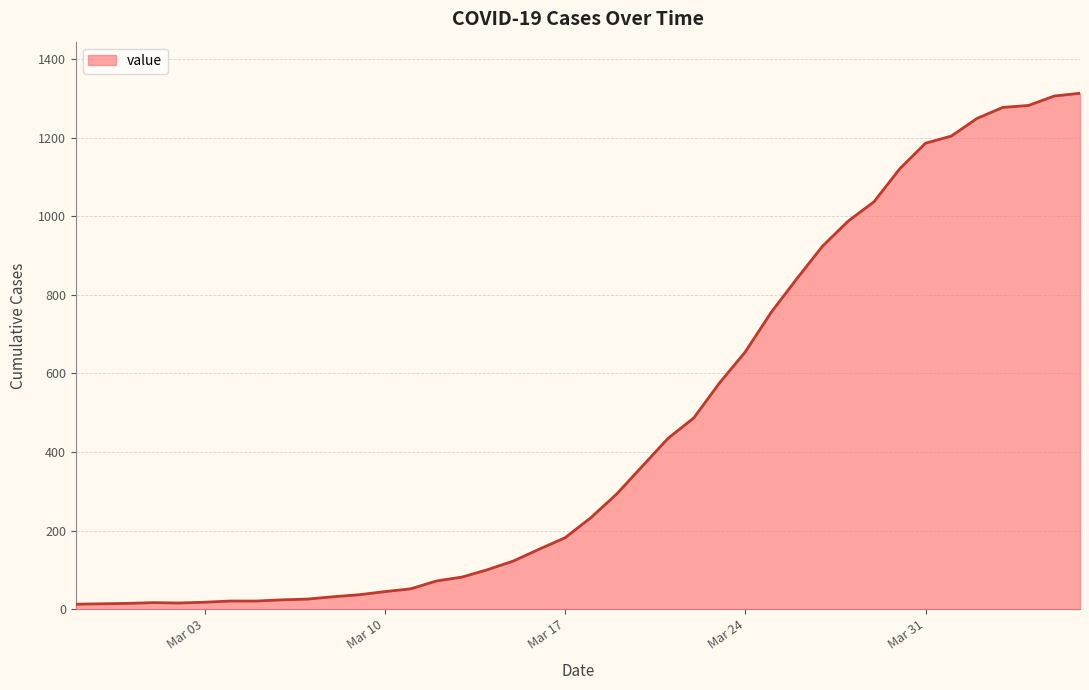

What is the difference between the maximum and minimum values?

1300